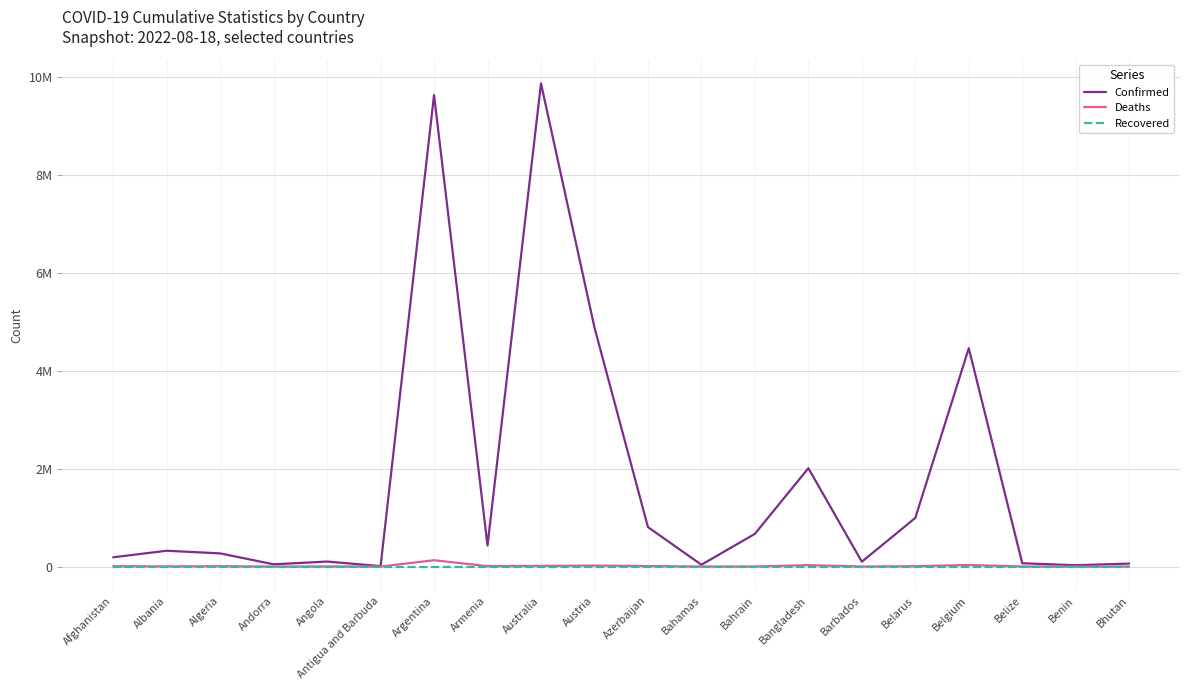

Where is Recovered nearest to the value 0?

Afghanistan